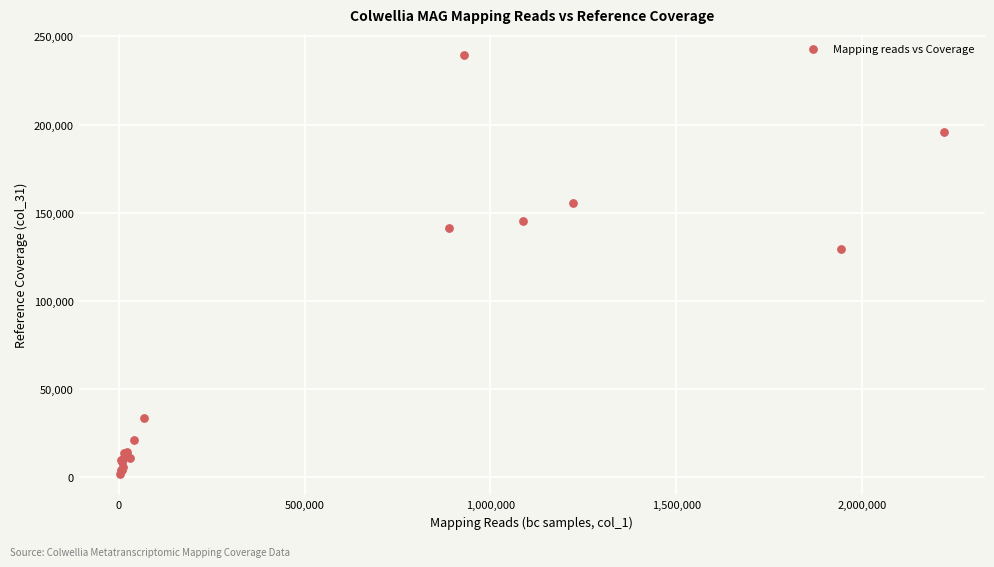

What Y value in the scatter plot is closest to 120515?

129541